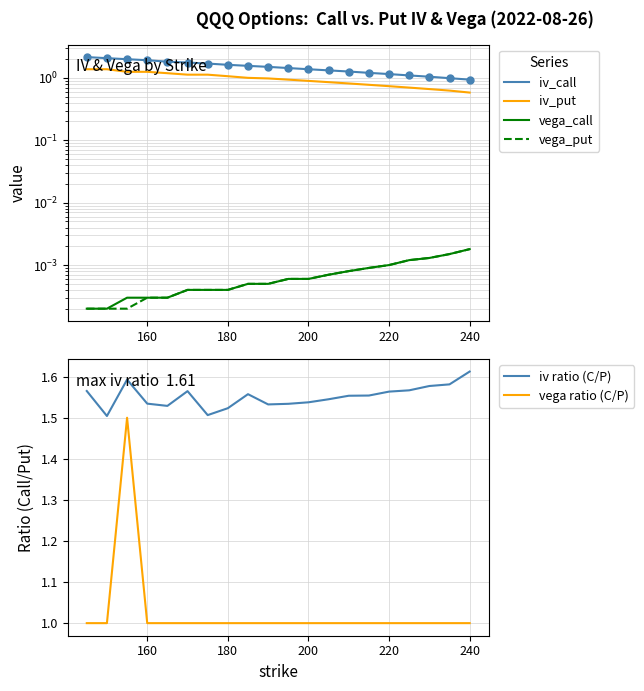

True or false: iv ratio (C/P) and vega ratio (C/P) cross at least once.

False